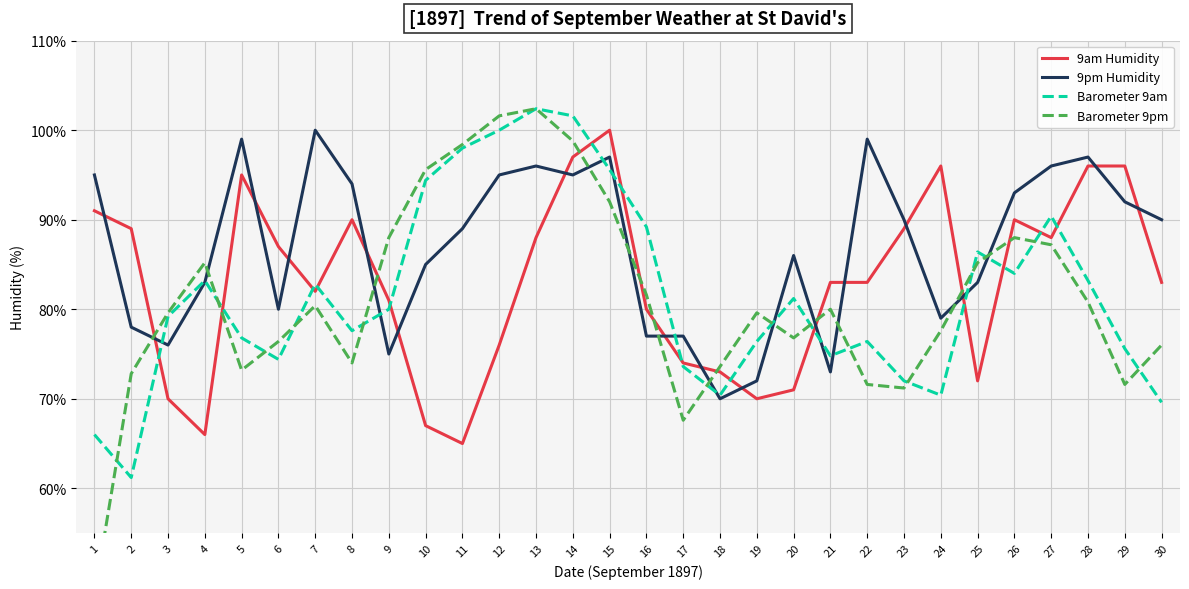

What is the difference between the maximum and second lowest values in the 9pm Humidity series?

28.0